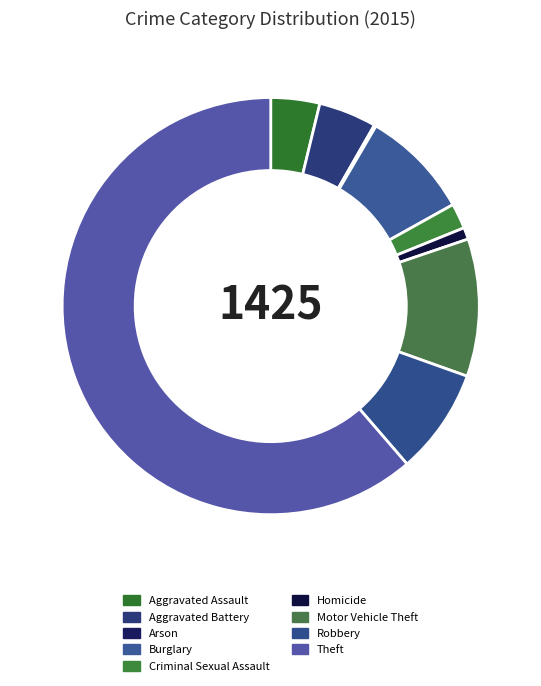

To the nearest percent, what portion does Motor Vehicle Theft represent?

11%